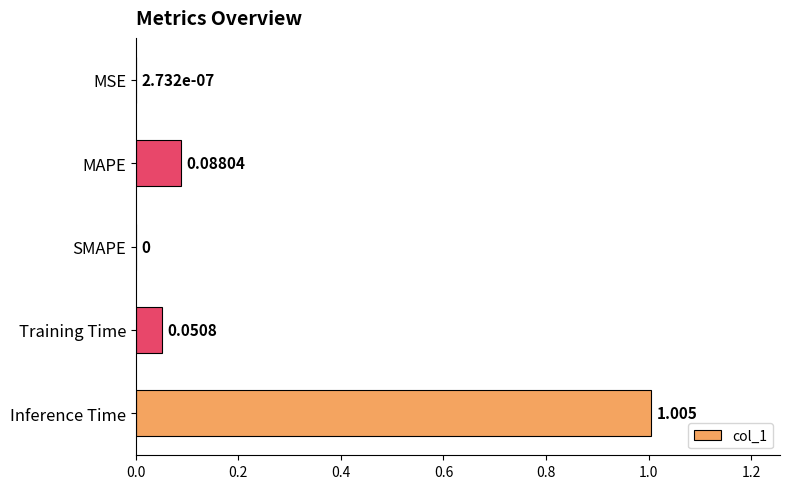

Which label corresponds to the largest value in the chart?

Inference Time